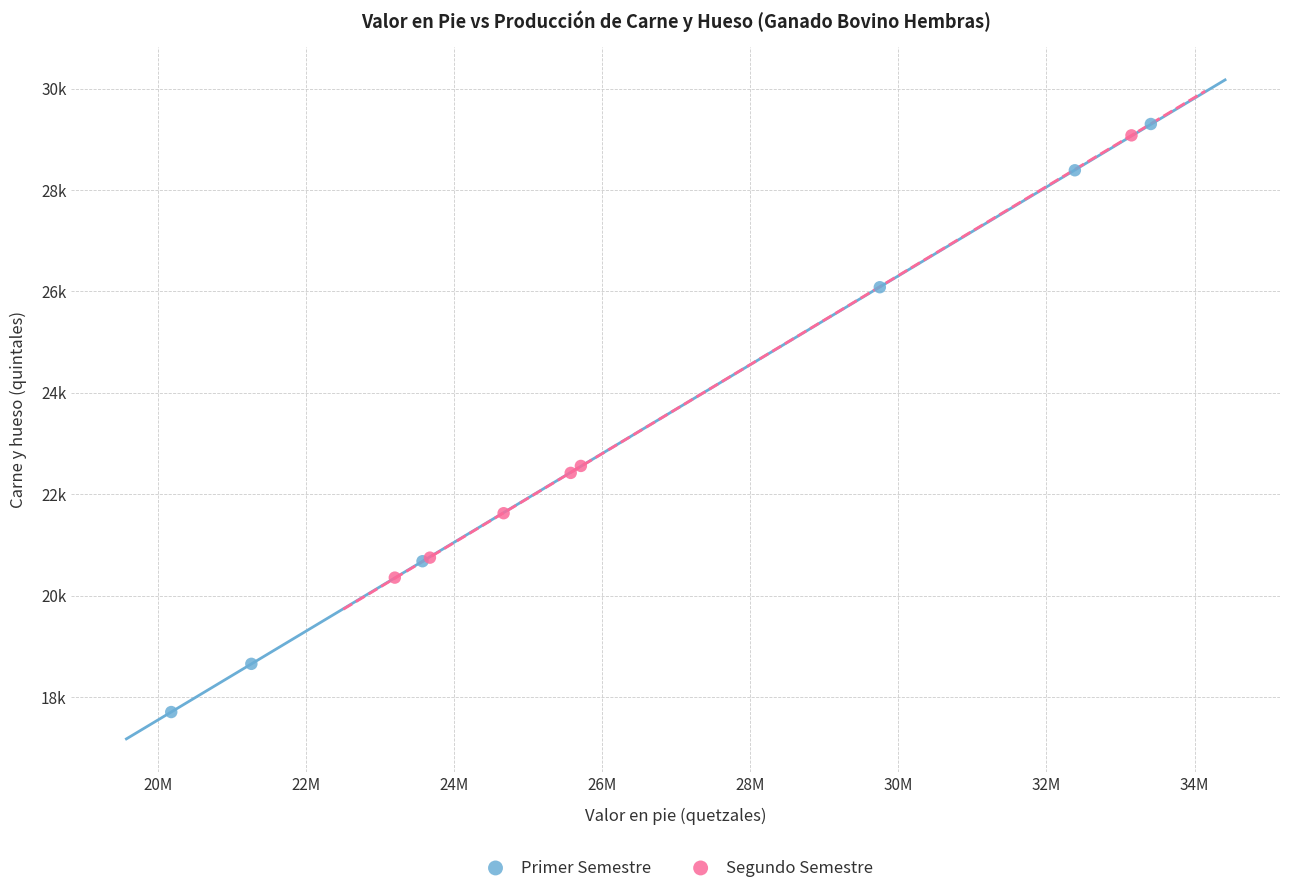

Which series reaches the maximum Y coordinate?

Primer Semestre